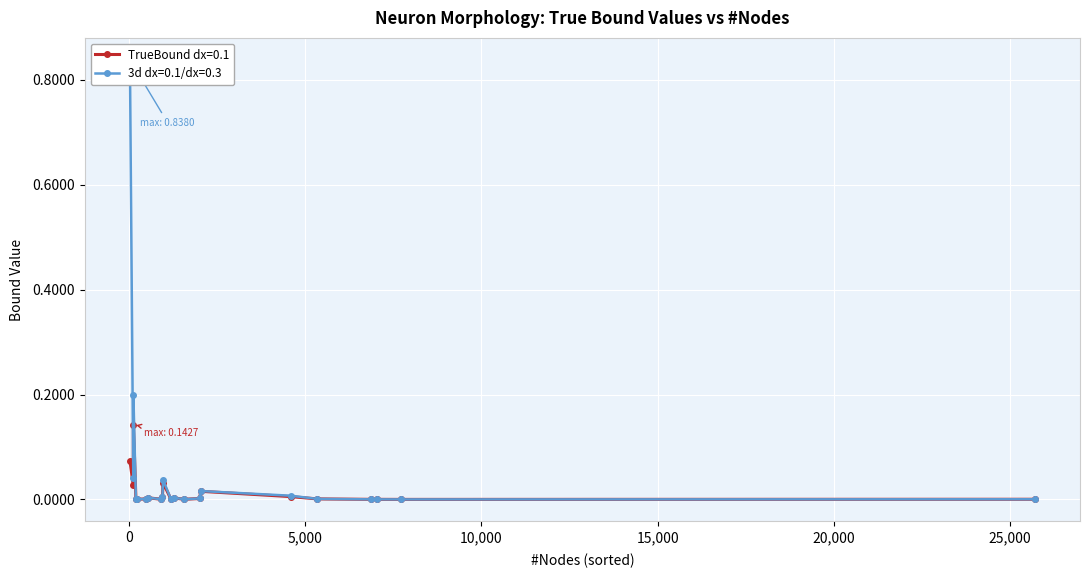

Which series has the widest spread of values?

3d dx=0.1/dx=0.3